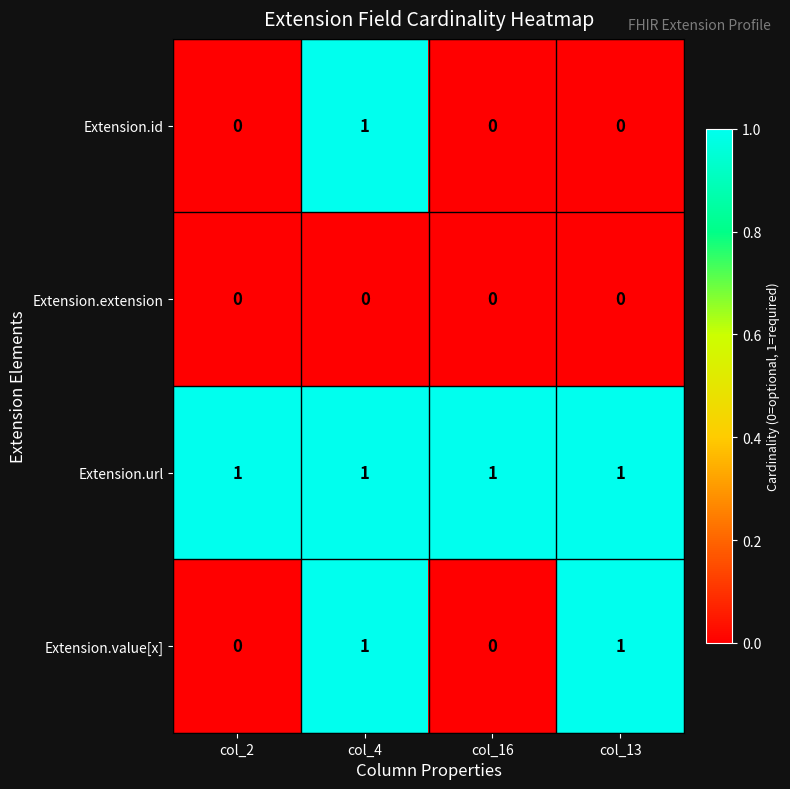

What is the sum of all Extension.url values?

4